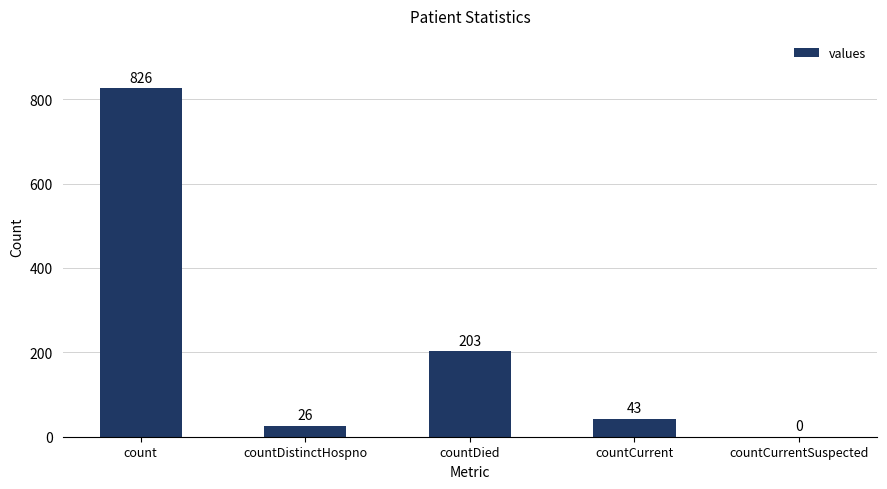

What value does the data have at countDistinctHospno, to the nearest 10?

30